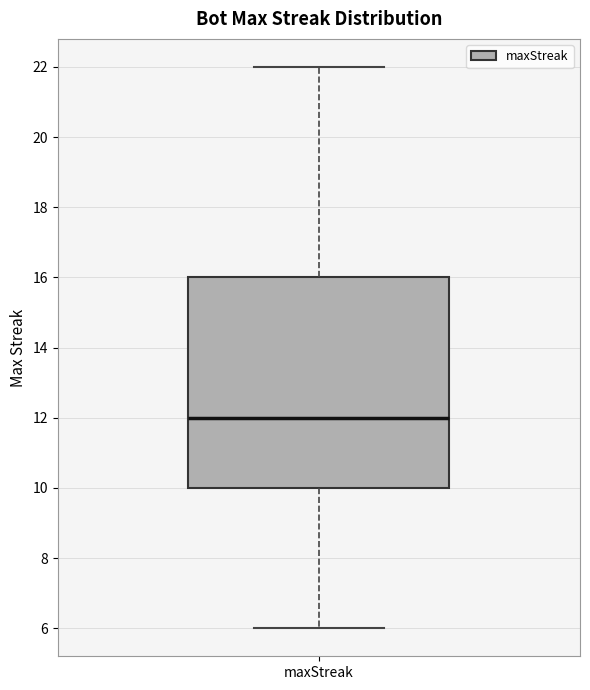

Where is the lower edge of the box for maxStreak on the y-axis? The values are not printed on the chart, so give them approximately, as read against the axis.

10